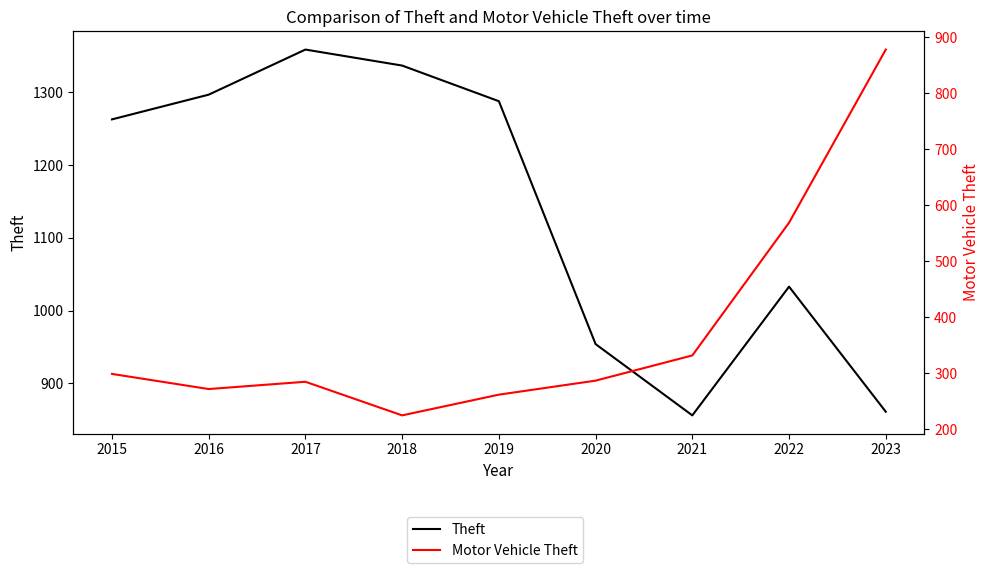

Between 2015 and 2016, which series saw the biggest shift?

Theft